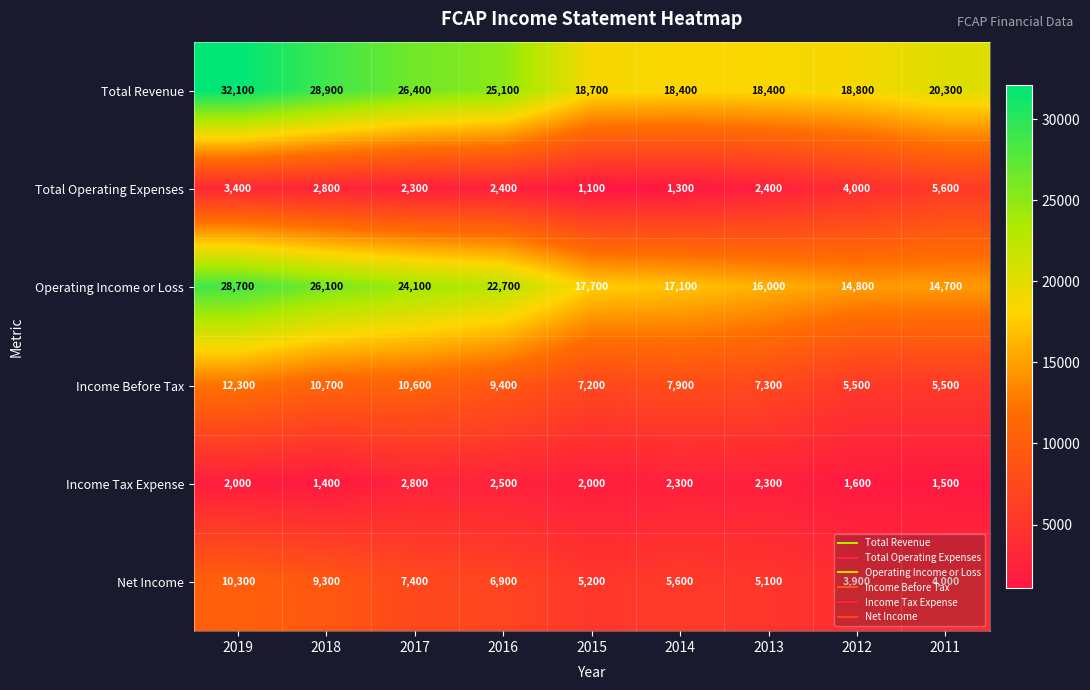

Rank the series at 2015 from highest to lowest value.

Total Revenue, Operating Income or Loss, Income Before Tax, Net Income, Income Tax Expense, Total Operating Expenses